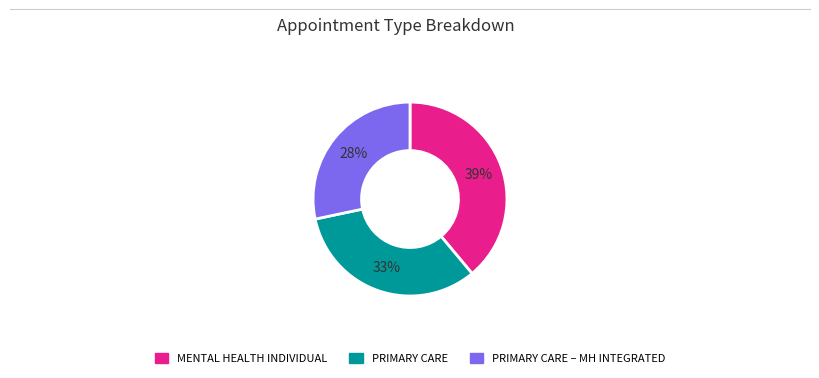

To the nearest percent, what is the difference between the largest and smallest slice percentages?

11%